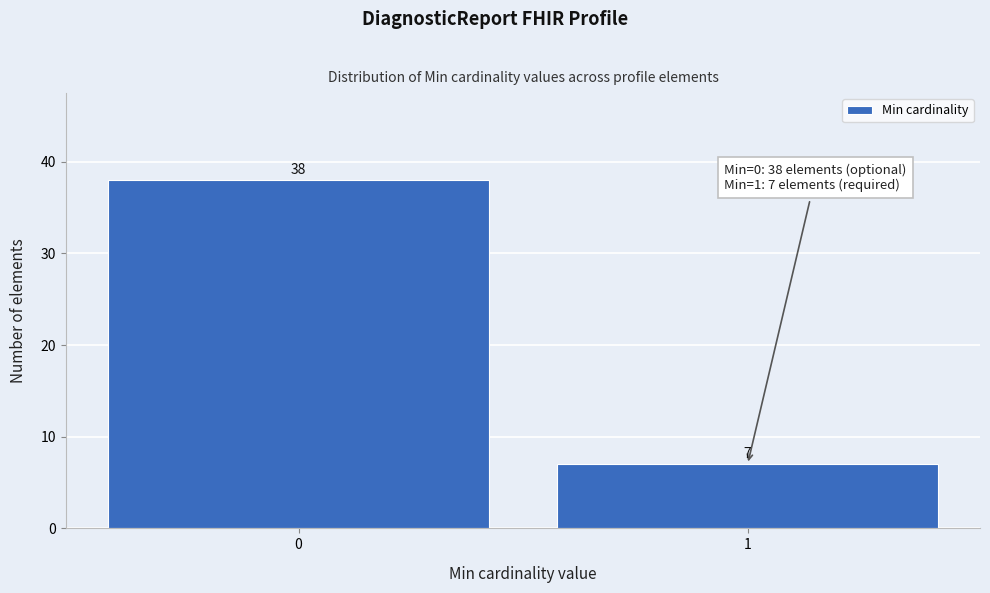

Reading left to right, extract all data points from this chart.

38	7